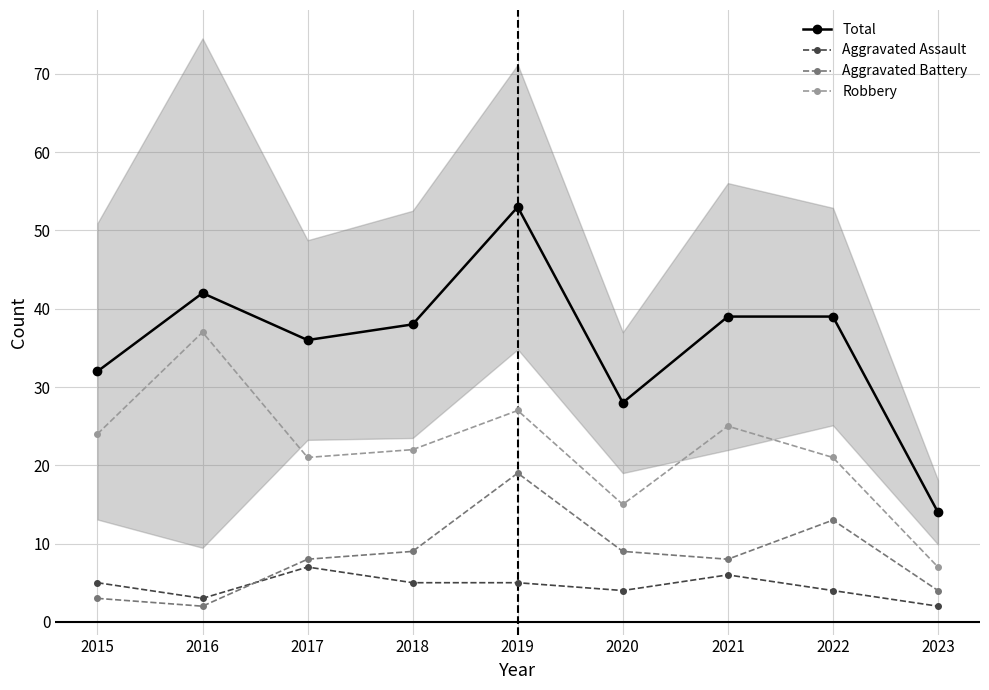

At which category does Aggravated Battery reach its first local peak?

2019